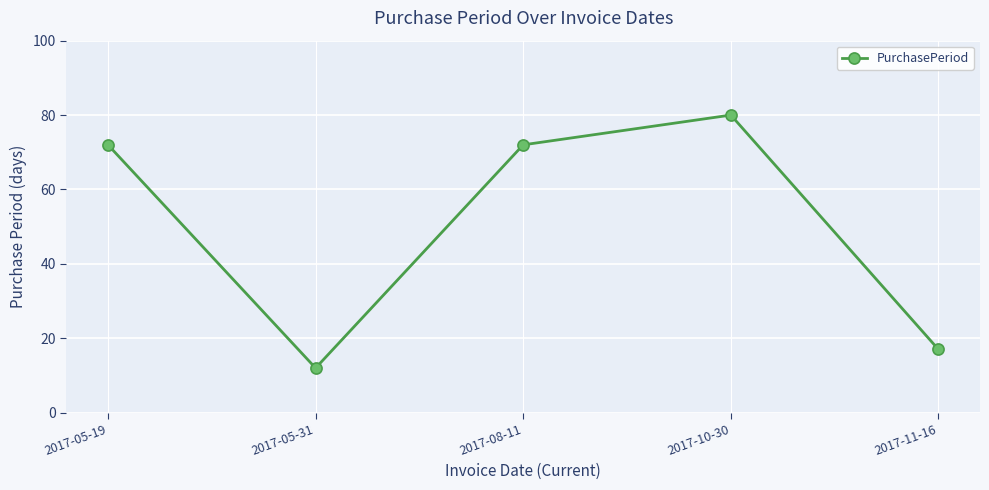

The value at 2017-05-31 is 12. True or false?

True